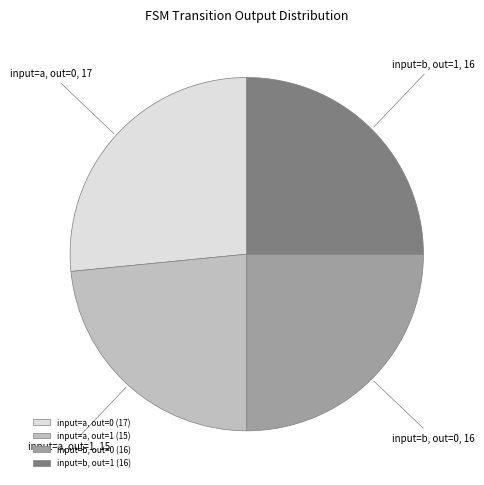

Is it true that input=b, out=1 is 11% of the pie?

False